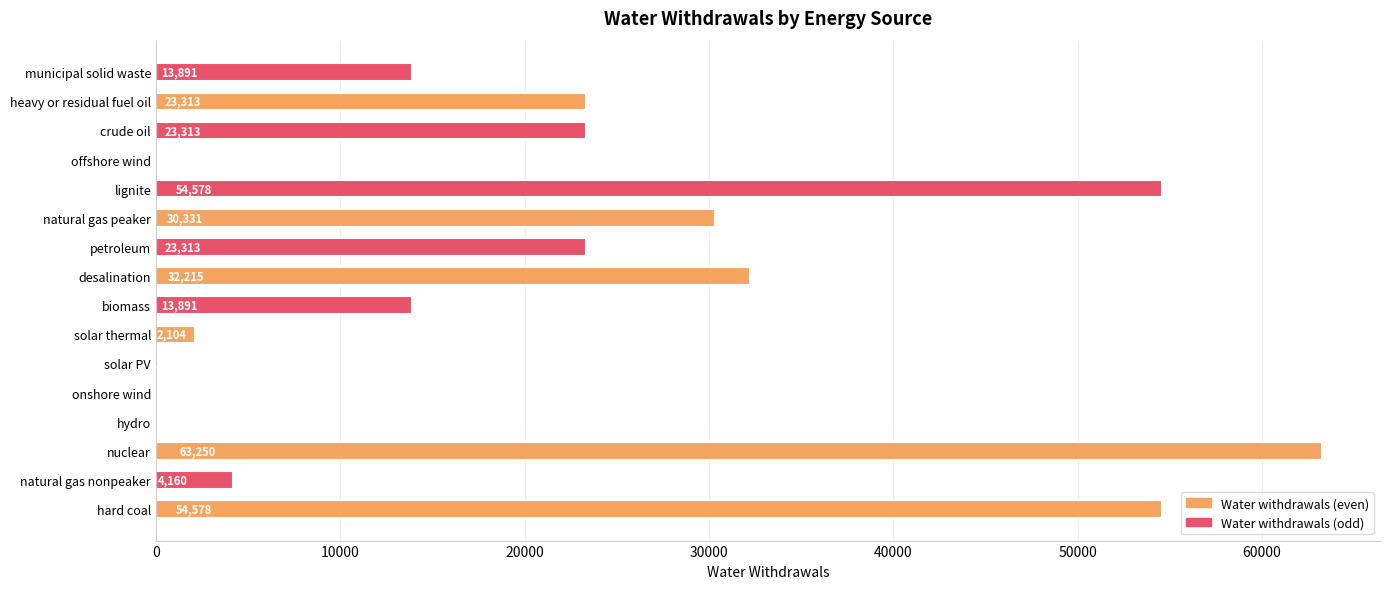

Approximately how many times larger is the value at hard coal compared to crude oil?

2.3